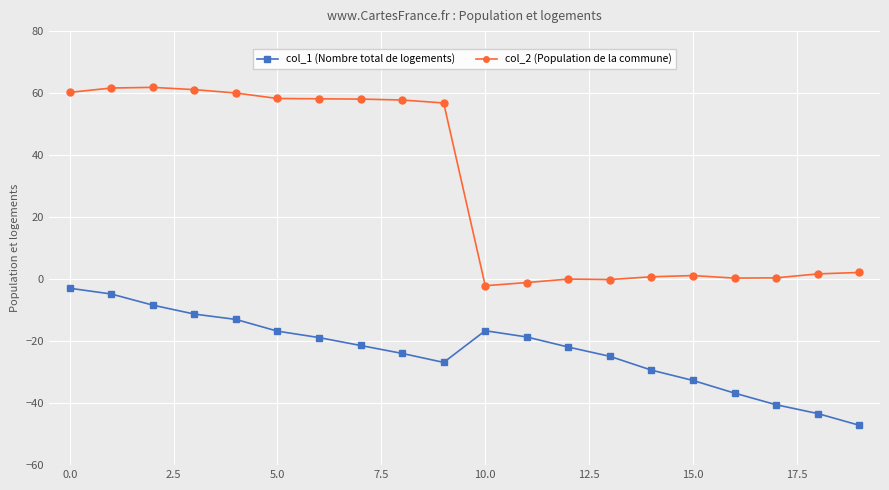

Which series has the largest total across all categories?

col_2 (Population de la commune)